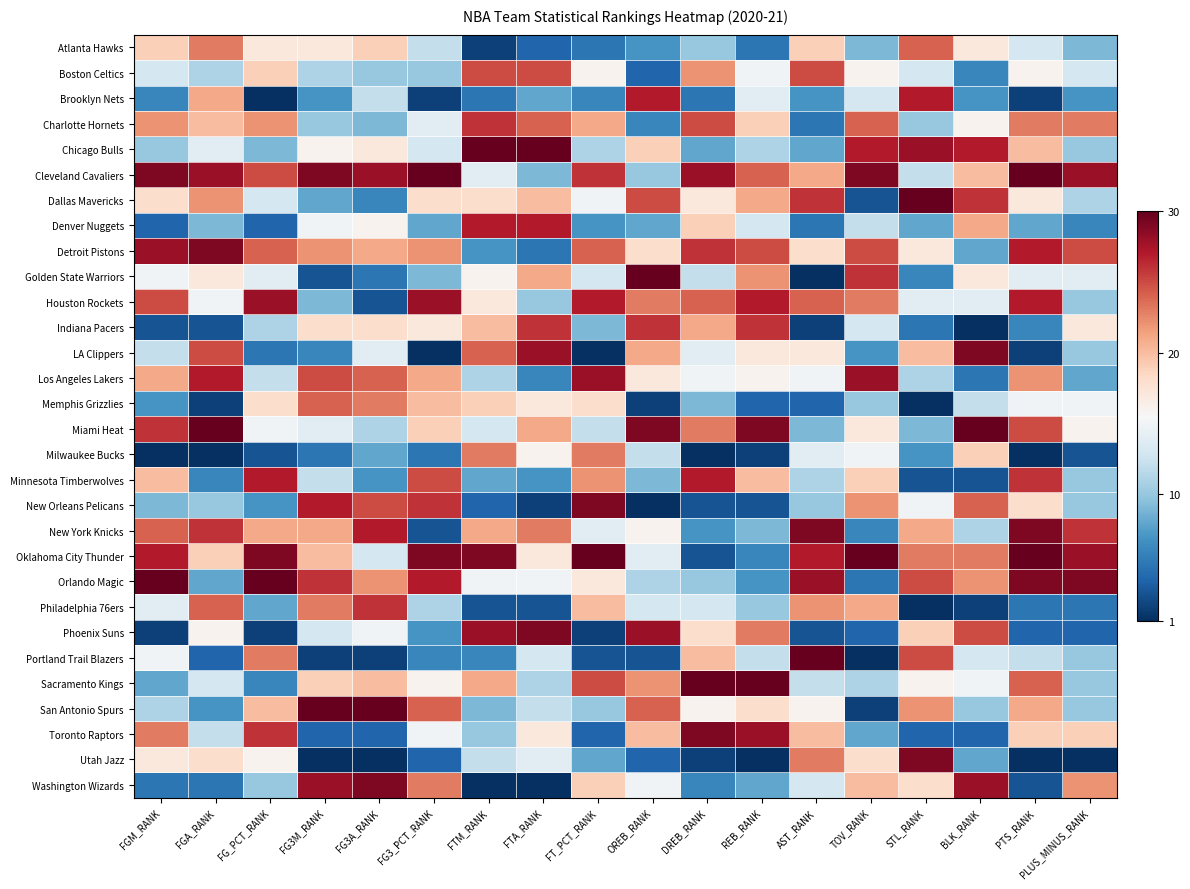

At DREB_RANK, list the series in order from largest to smallest.

Sacramento Kings, Toronto Raptors, Cleveland Cavaliers, Minnesota Timberwolves, Detroit Pistons, Charlotte Hornets, Houston Rockets, Miami Heat, Boston Celtics, Indiana Pacers, Portland Trail Blazers, Denver Nuggets, Phoenix Suns, Dallas Mavericks, San Antonio Spurs, Los Angeles Lakers, LA Clippers, Philadelphia 76ers, Golden State Warriors, Atlanta Hawks, Orlando Magic, Memphis Grizzlies, Chicago Bulls, New York Knicks, Washington Wizards, Brooklyn Nets, New Orleans Pelicans, Oklahoma City Thunder, Utah Jazz, Milwaukee Bucks